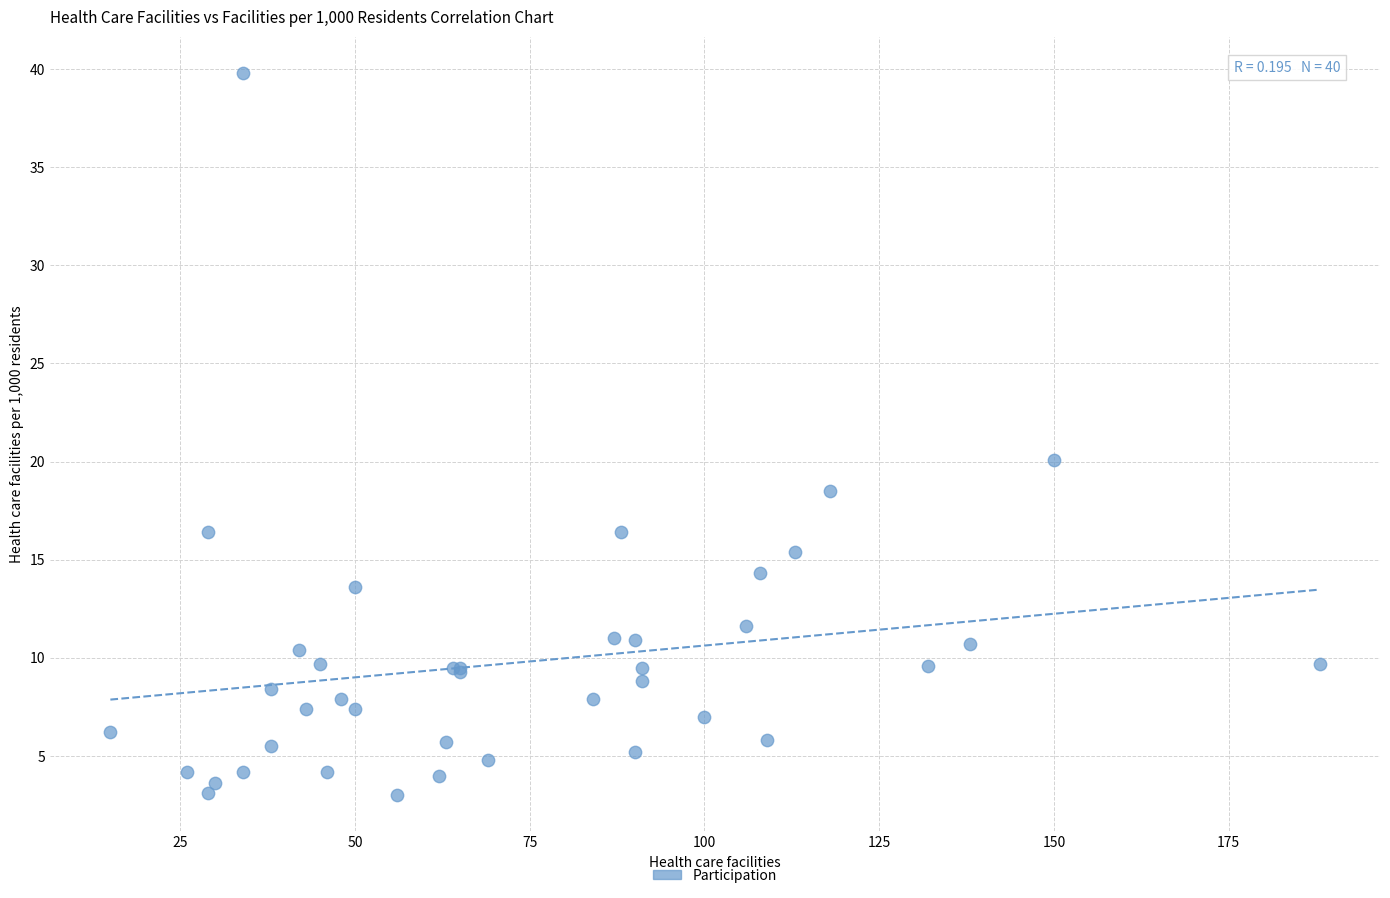

What Y value in the scatter plot is closest to 21?

20.1